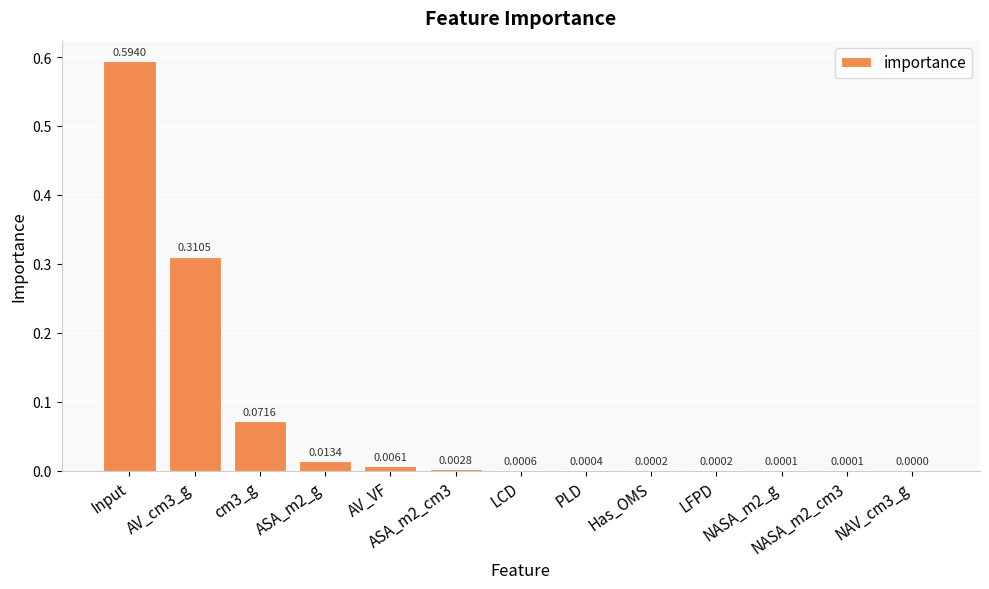

What is the sum of all values?

1.0